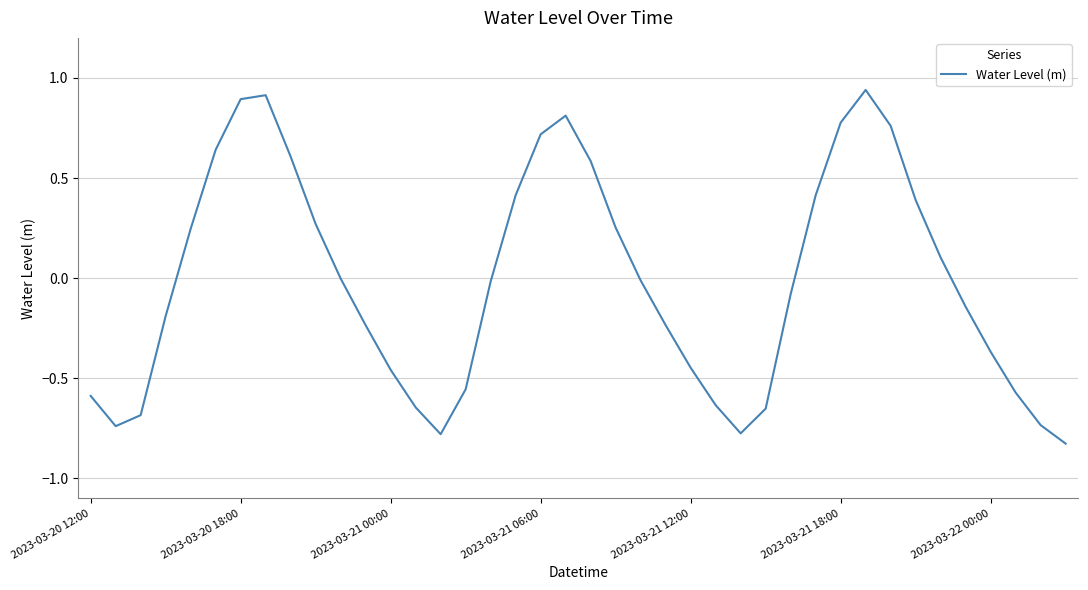

How many series are shown in this chart?

1